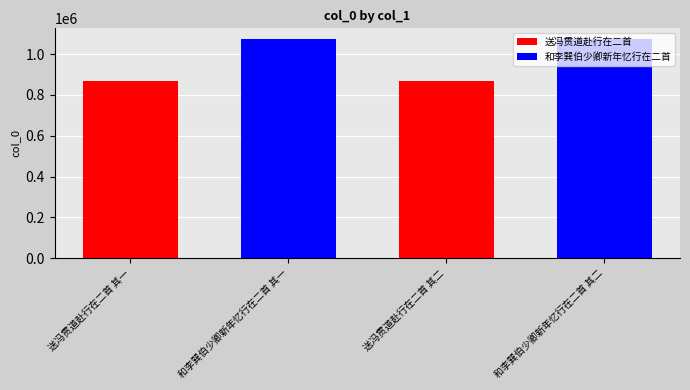

What is the change in value from 送冯贯道赴行在二首 其一 to 送冯贯道赴行在二首 其二?

-1